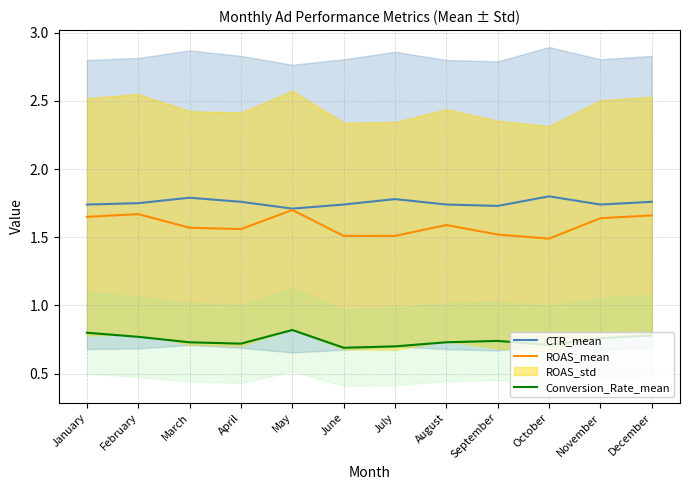

What is the average value of the Conversion_Rate_mean series?

0.7